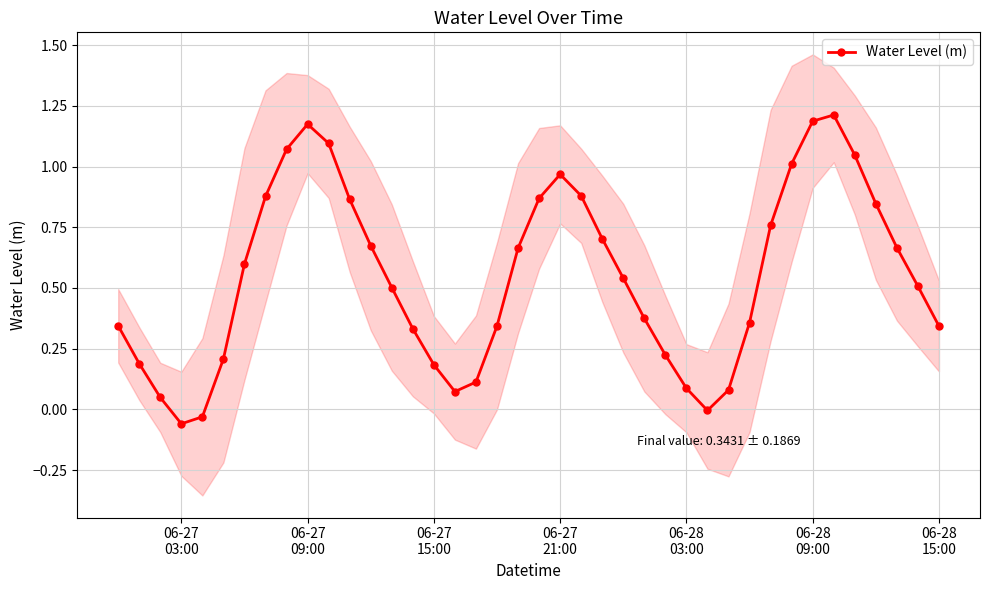

How many lines are shown in the chart?

1